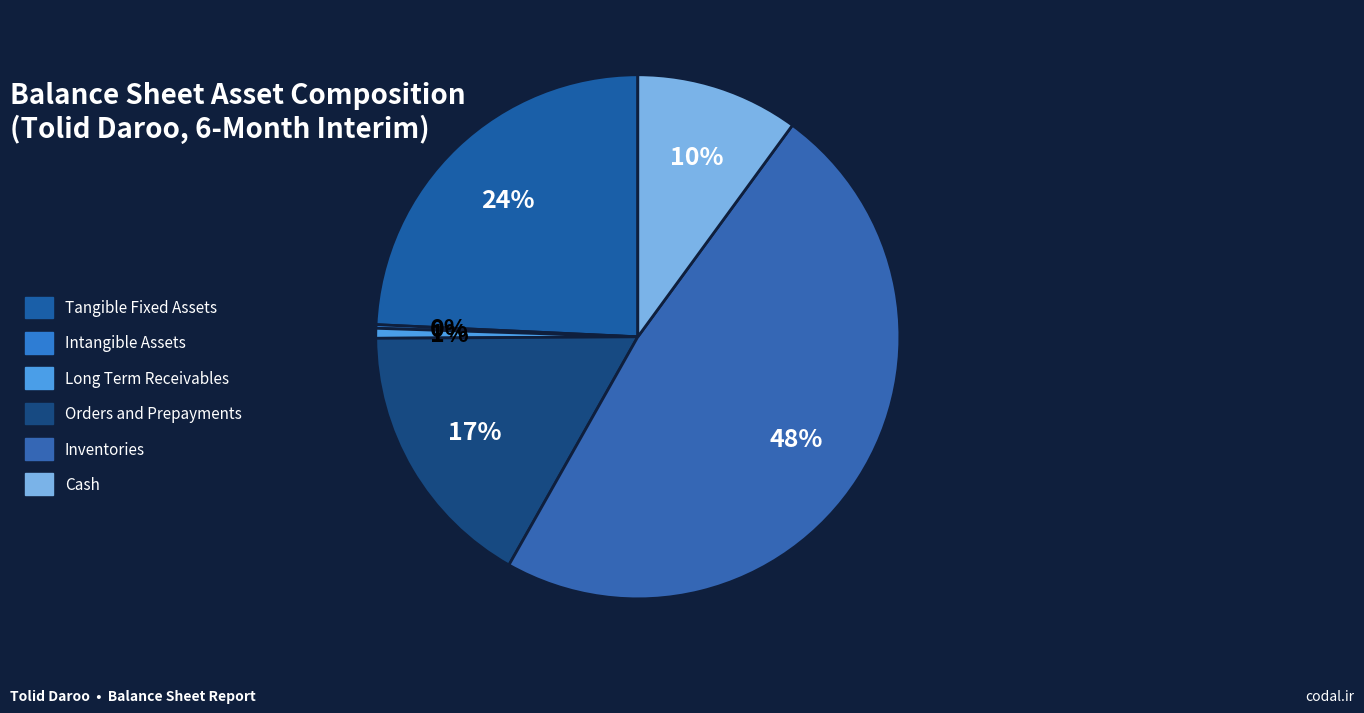

What percentage is NOT represented by Intangible Assets?

99.8%